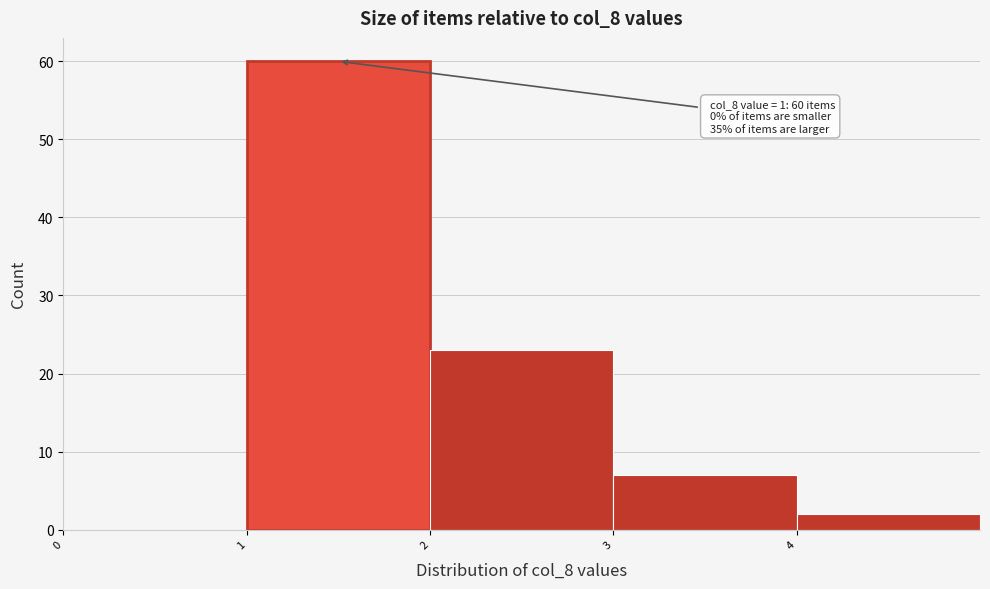

Which range on the x-axis has the tallest bar?

1 to 2